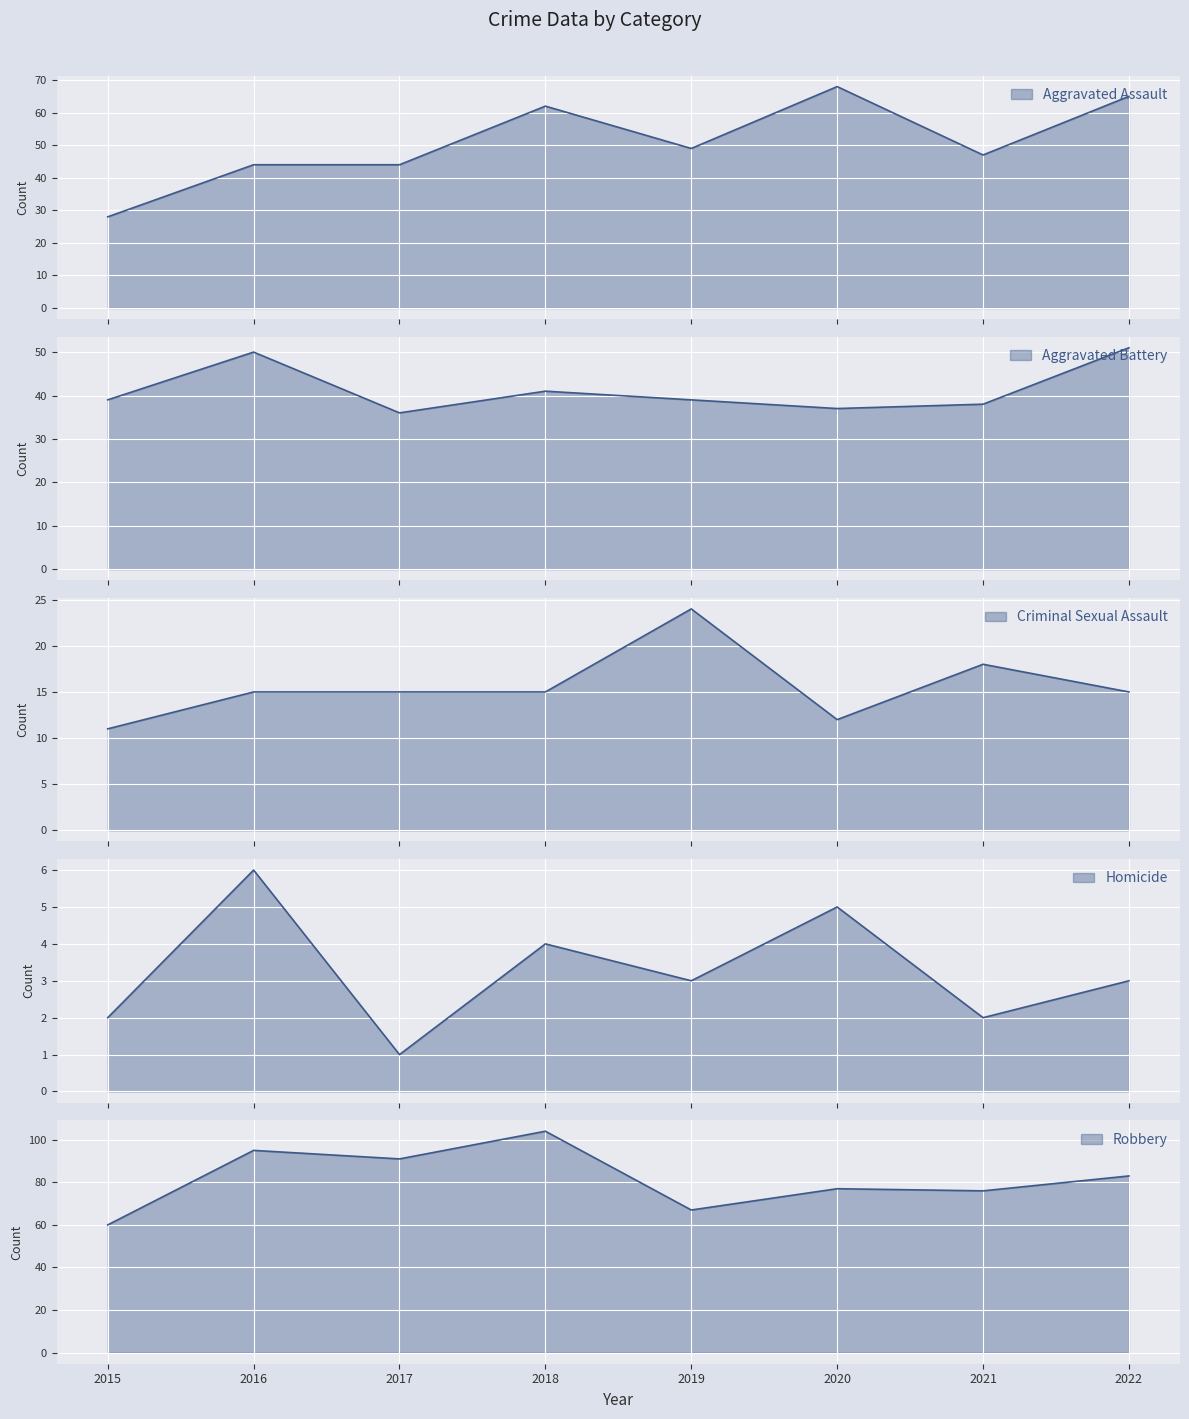

Reading left to right, transcribe all the data shown in this chart.

Aggravated Assault: 28	44	44	62	49	68	47	65
Aggravated Battery: 39	50	36	41	39	37	38	51
Criminal Sexual Assault: 11	15	15	15	24	12	18	15
Homicide: 2	6	1	4	3	5	2	3
Robbery: 60	95	91	104	67	77	76	83